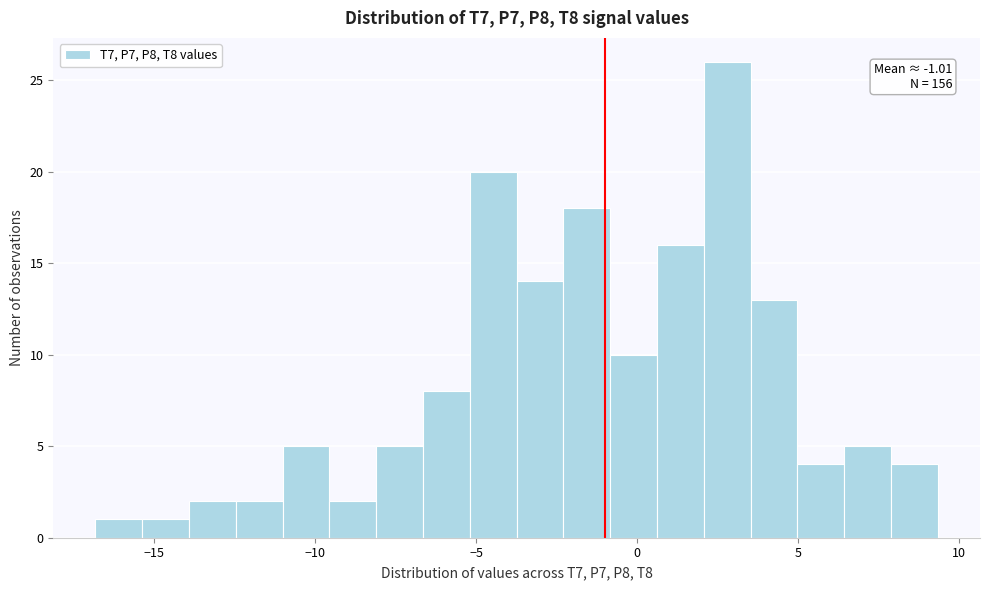

Read against the x-axis, roughly where is the centre of the tallest bar?

3.0